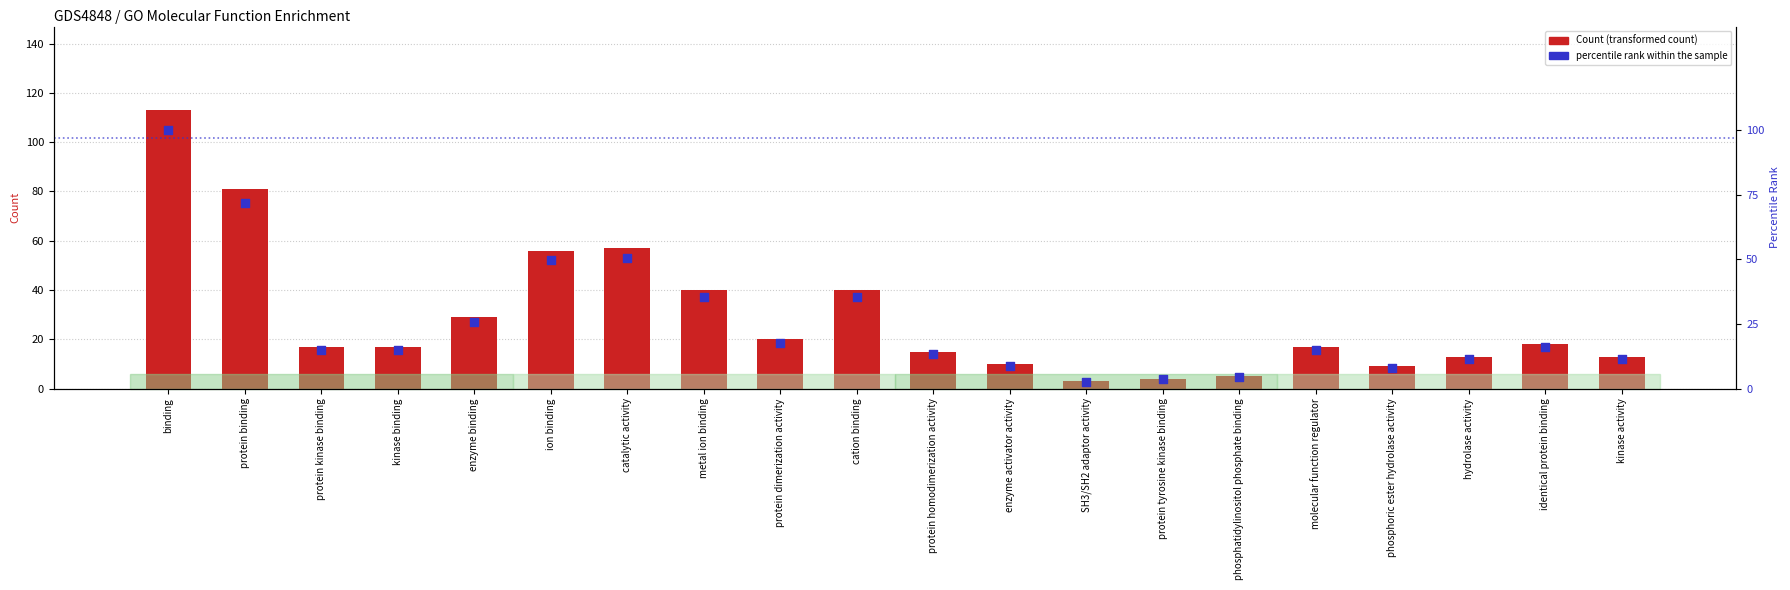

At how many categories does at least one series exceed 11?

15